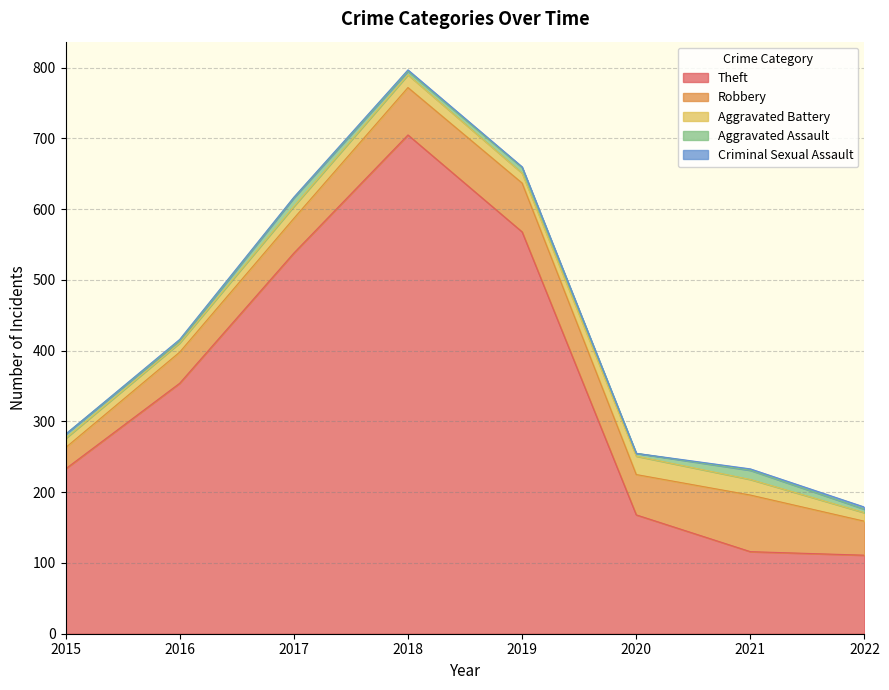

Reading right to left, list all the values displayed in this chart.

Theft: 111	116	168	568	705	538	354	233
Robbery: 48	80	57	69	67	49	44	30
Aggravated Battery: 12	22	26	14	18	17	13	13
Aggravated Assault: 5	13	4	8	5	12	3	6
Criminal Sexual Assault: 3	2	0	1	2	1	2	0